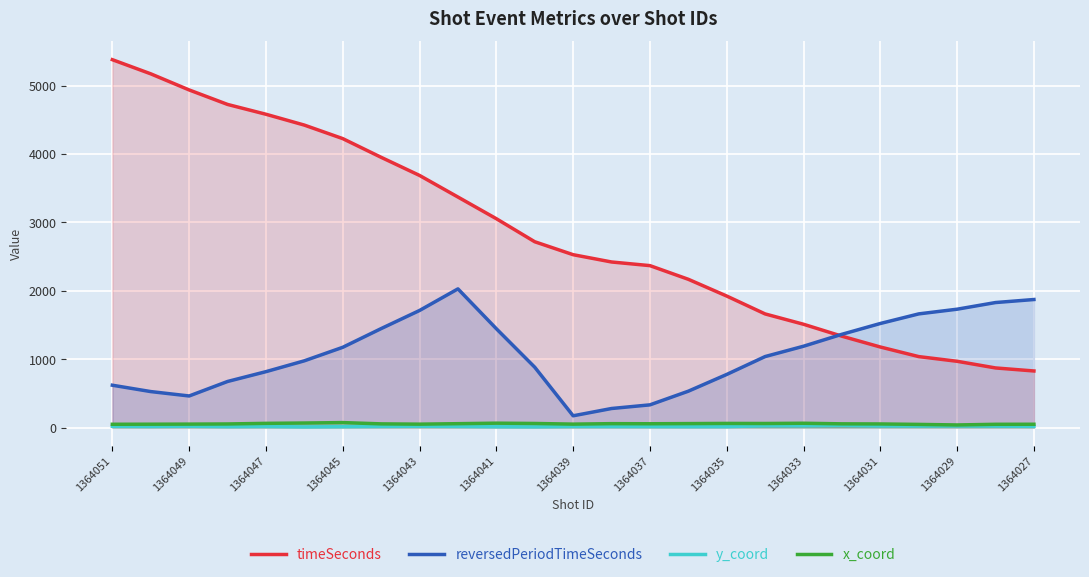

Which category has the highest value across all series?

1364051